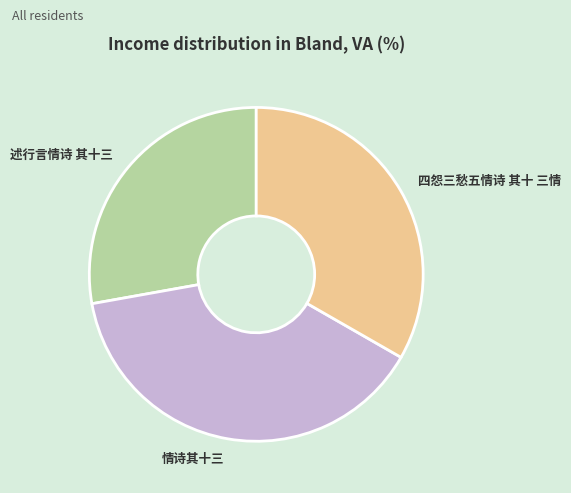

Which slice is the smallest?

述行言情诗 其十三